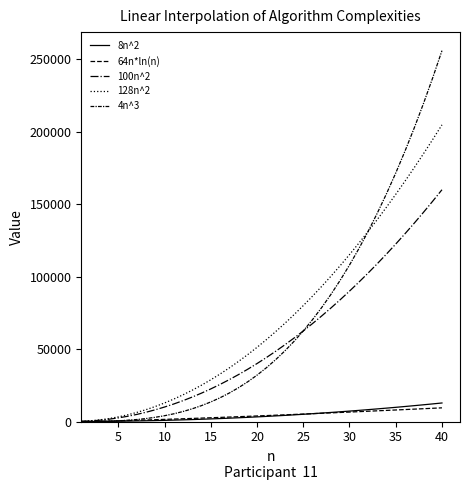

Reading right to left, transcribe all the data shown in this chart.

8n^2: 12800.0	12168.0	11552.0	10952.0	10368.0	9800.0	9248.0	8712.0	8192.0	7688.0	7200.0	6728.0	6272.0	5832.0	5408.0	5000.0	4608.0	4232.0	3872.0	3528.0	3200.0	2888.0	2592.0	2312.0	2048.0	1800.0	1568.0	1352.0	1152.0	968.0	800.0	648.0	512.0	392.0	288.0	200.0	128.0	72.0	32.0	8.0
64n*ln(n): 9443.5	9144.2	8846.6	8550.7	8256.4	7964.0	7673.4	7384.6	7097.8	6813.0	6530.3	6249.7	5971.3	5695.2	5421.5	5150.2	4881.5	4615.4	4352.2	4091.8	3834.5	3580.4	3329.7	3082.5	2839.1	2599.7	2364.6	2134.0	1908.4	1688.1	1473.7	1265.6	1064.7	871.8	688.0	515.0	354.9	210.9	88.7	0.0
100n^2: 160000.0	152100.0	144400.0	136900.0	129600.0	122500.0	115600.0	108900.0	102400.0	96100.0	90000.0	84100.0	78400.0	72900.0	67600.0	62500.0	57600.0	52900.0	48400.0	44100.0	40000.0	36100.0	32400.0	28900.0	25600.0	22500.0	19600.0	16900.0	14400.0	12100.0	10000.0	8100.0	6400.0	4900.0	3600.0	2500.0	1600.0	900.0	400.0	100.0
128n^2: 204800.0	194688.0	184832.0	175232.0	165888.0	156800.0	147968.0	139392.0	131072.0	123008.0	115200.0	107648.0	100352.0	93312.0	86528.0	80000.0	73728.0	67712.0	61952.0	56448.0	51200.0	46208.0	41472.0	36992.0	32768.0	28800.0	25088.0	21632.0	18432.0	15488.0	12800.0	10368.0	8192.0	6272.0	4608.0	3200.0	2048.0	1152.0	512.0	128.0
4n^3: 256000.0	237276.0	219488.0	202612.0	186624.0	171500.0	157216.0	143748.0	131072.0	119164.0	108000.0	97556.0	87808.0	78732.0	70304.0	62500.0	55296.0	48668.0	42592.0	37044.0	32000.0	27436.0	23328.0	19652.0	16384.0	13500.0	10976.0	8788.0	6912.0	5324.0	4000.0	2916.0	2048.0	1372.0	864.0	500.0	256.0	108.0	32.0	4.0